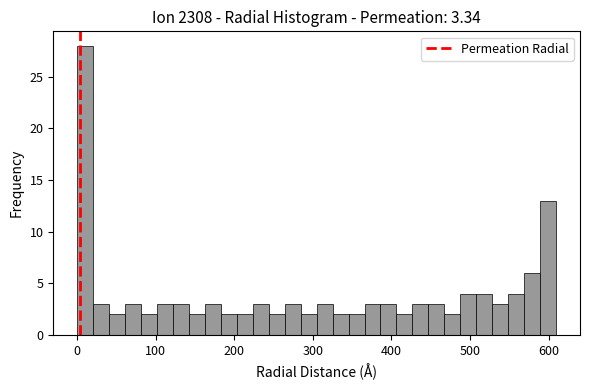

Around what value on the x-axis is the tallest bar? Give the approximate position of its centre, as read against the axis.

10